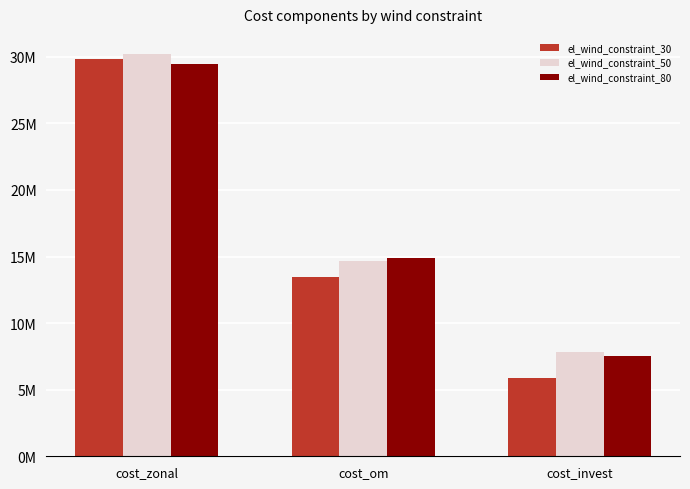

What is the total value across all series at cost_zonal?

89457279.8